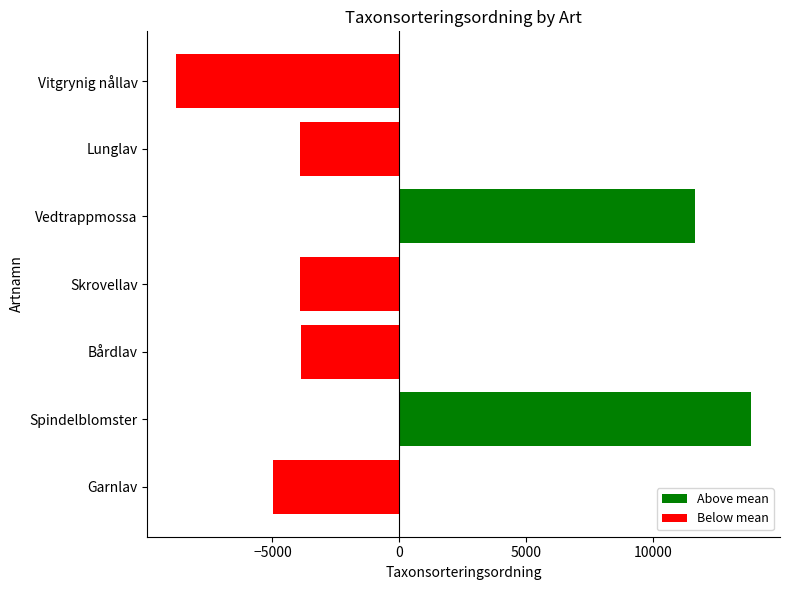

What is the smallest value displayed?

-8794.9